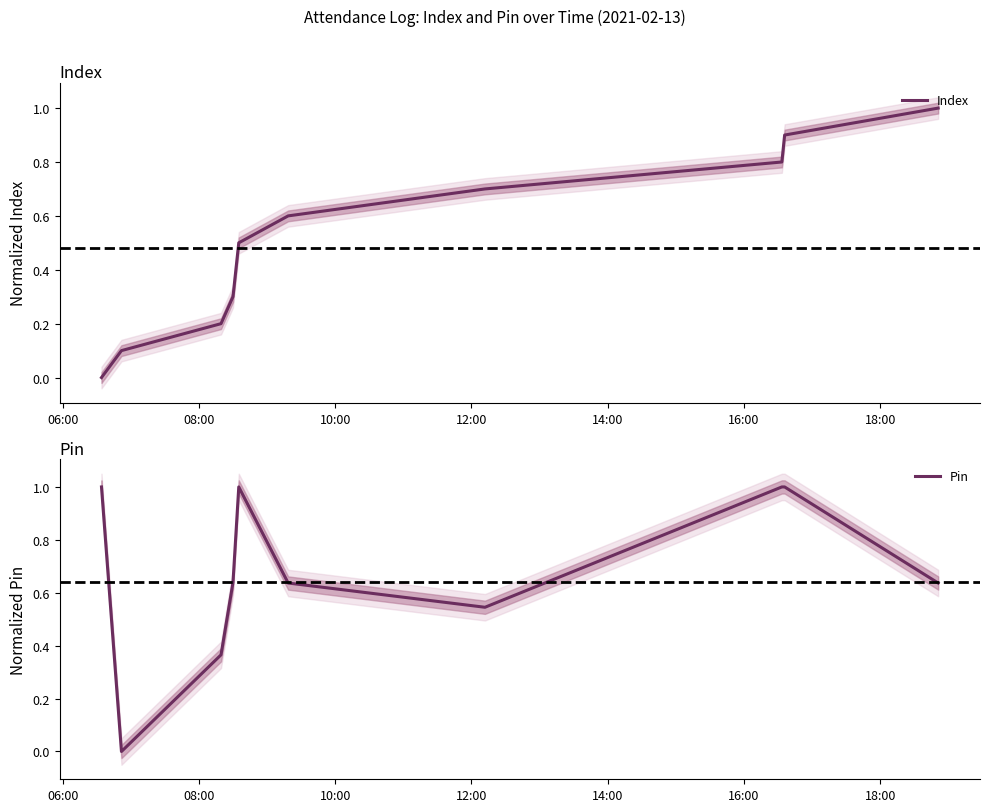

At which label is Pin closest to 0?

08:00